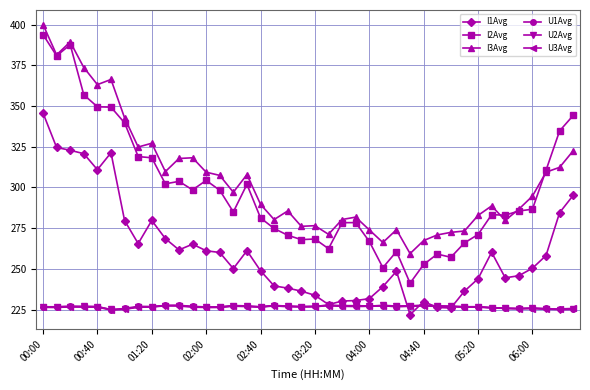

What is the value of the I1Avg point at the 10th from the left?

268.6